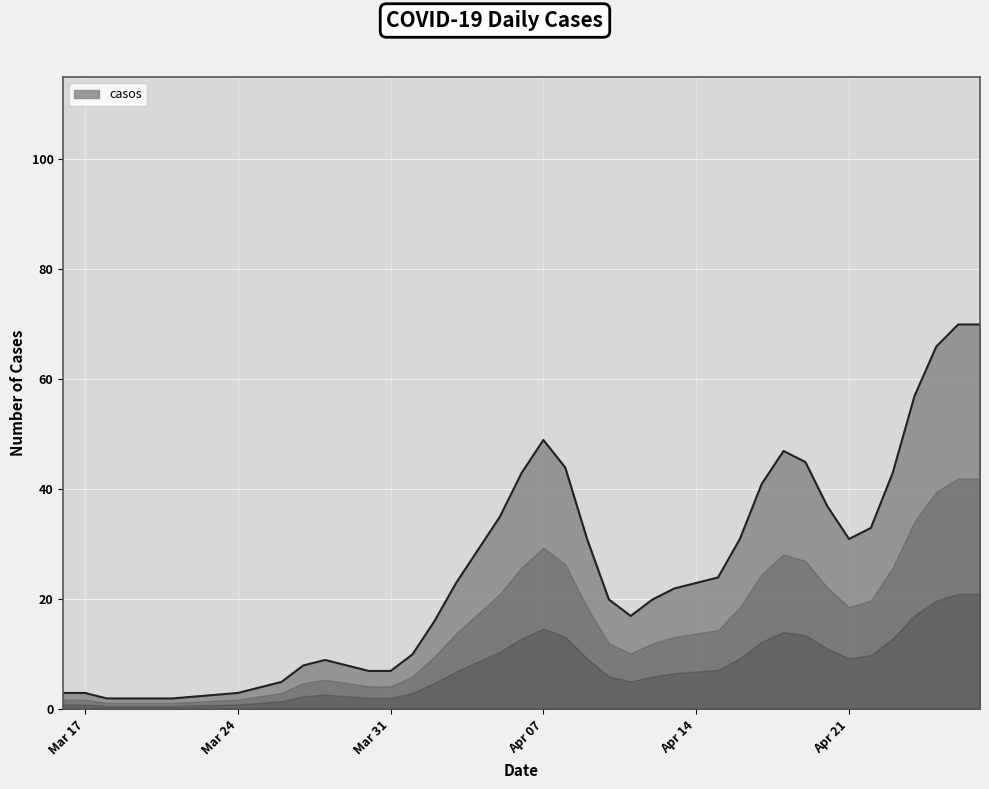

What is the difference between the maximum and minimum values?

68